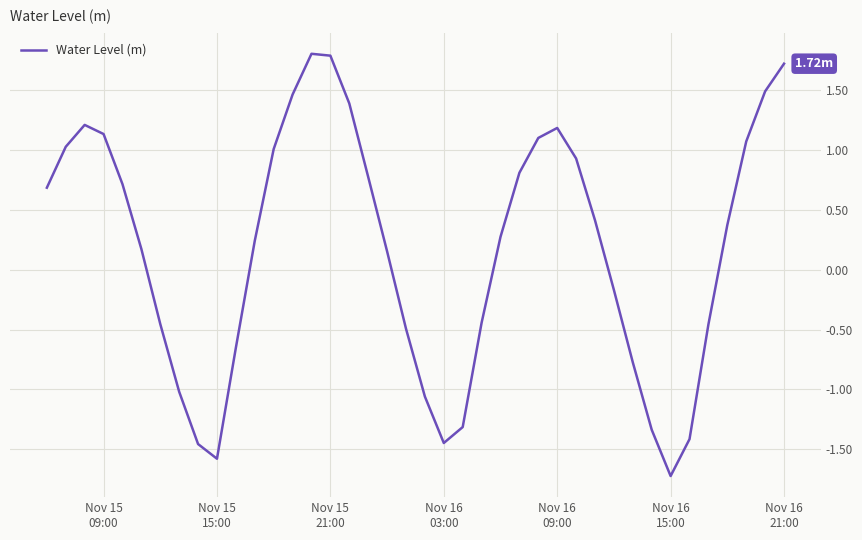

What is the difference between the maximum and minimum values?

3.5